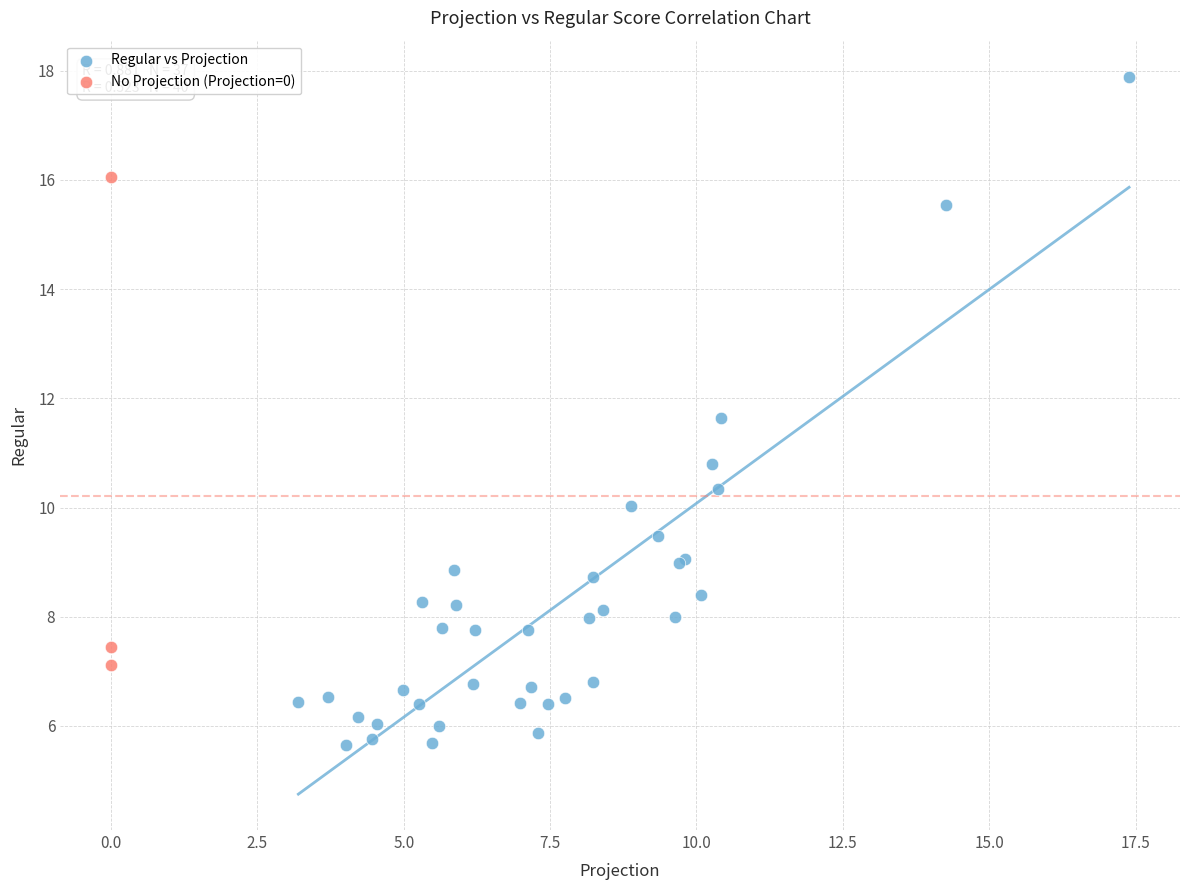

Which series has the widest spread of Y values?

Regular vs Projection